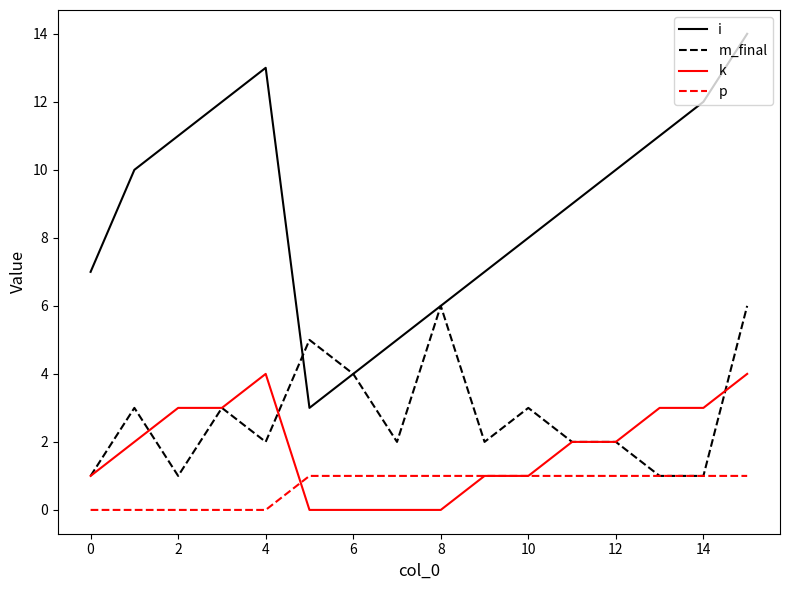

Is this an area chart (filled region under the line)?

No